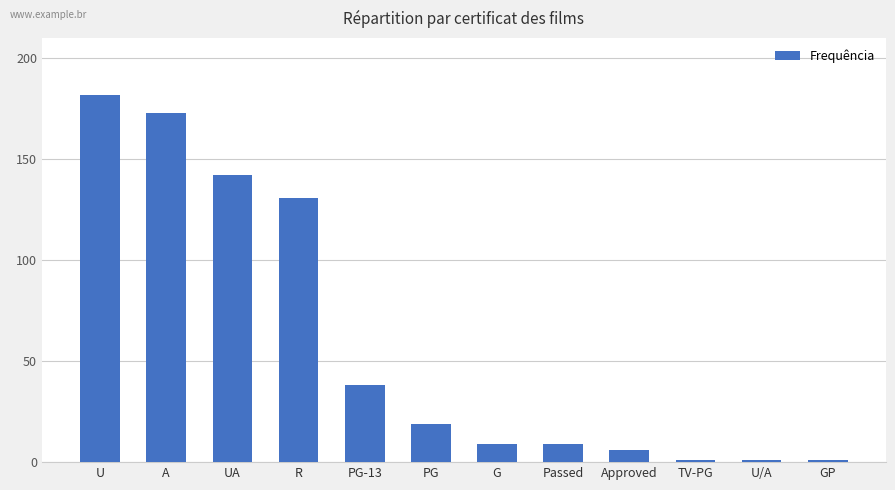

Read the value at PG, to the nearest 5.

20